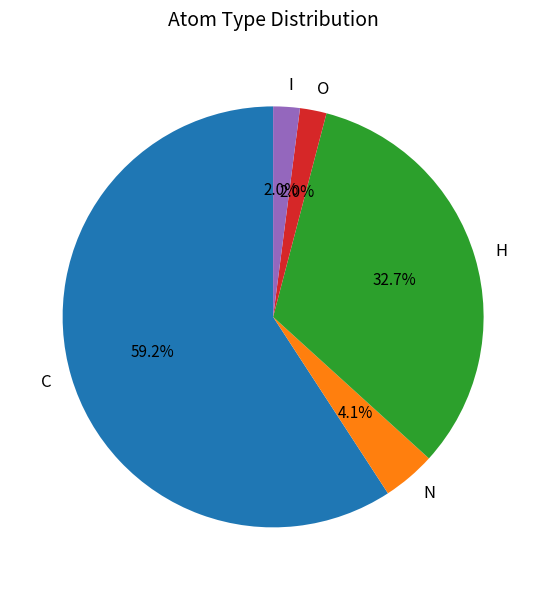

How many slices are in this pie chart?

5